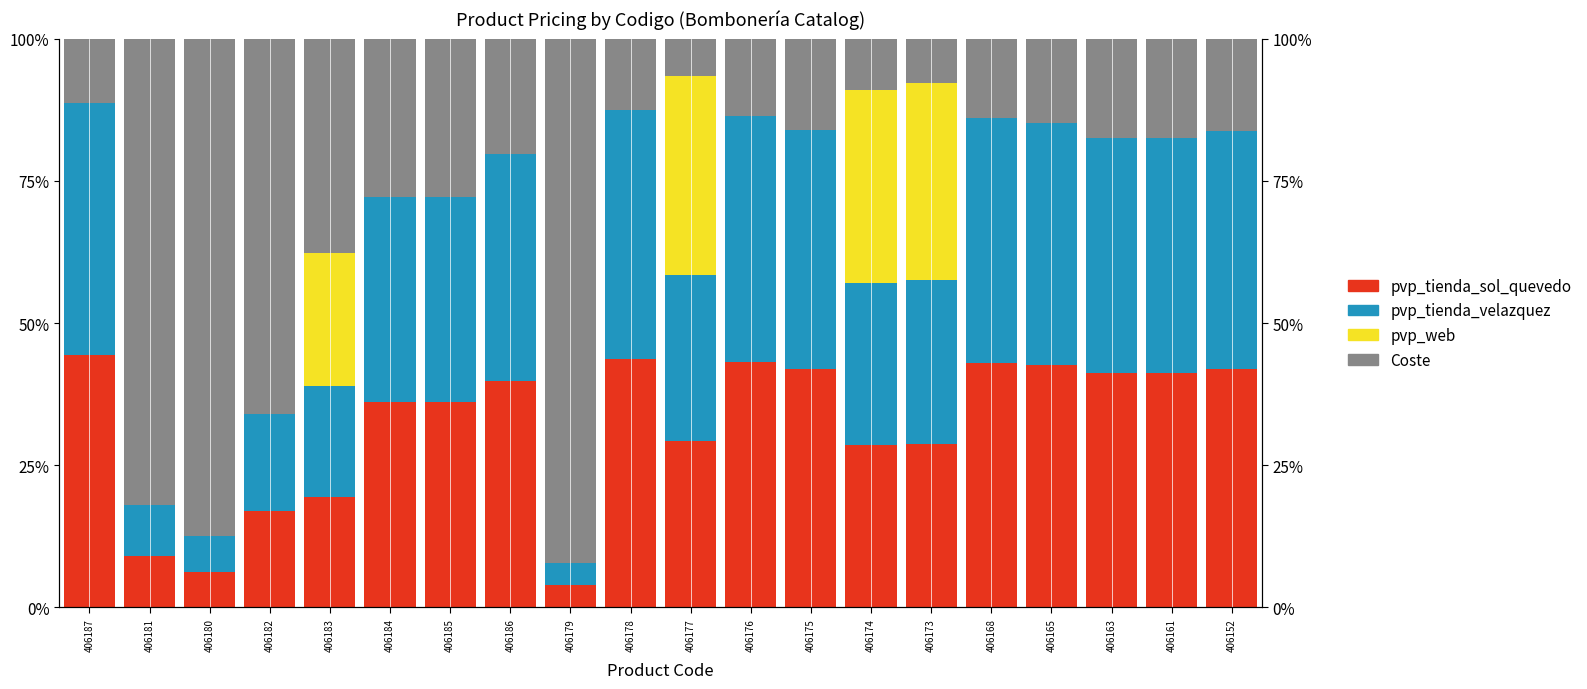

The value of Coste at 406175 is 16.0. True or false?

True